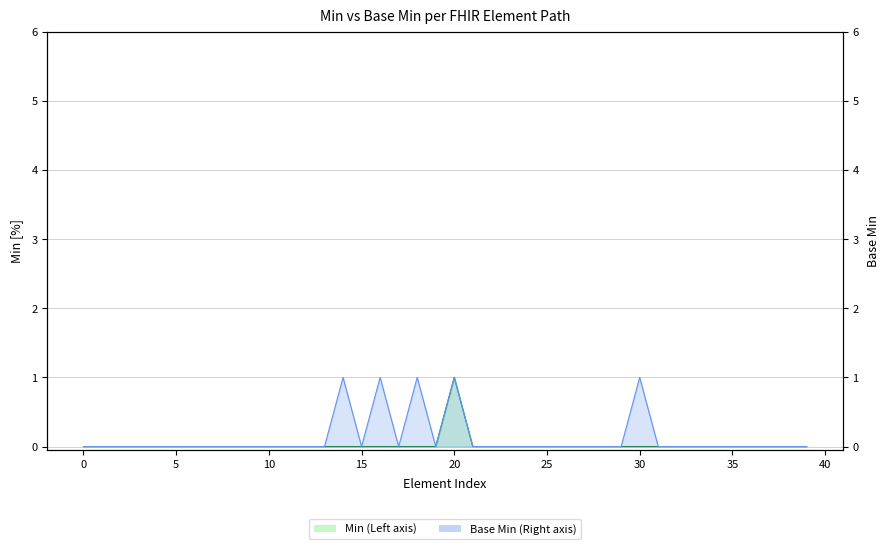

True or false: Min line and Base Min line intersect in this chart.

False